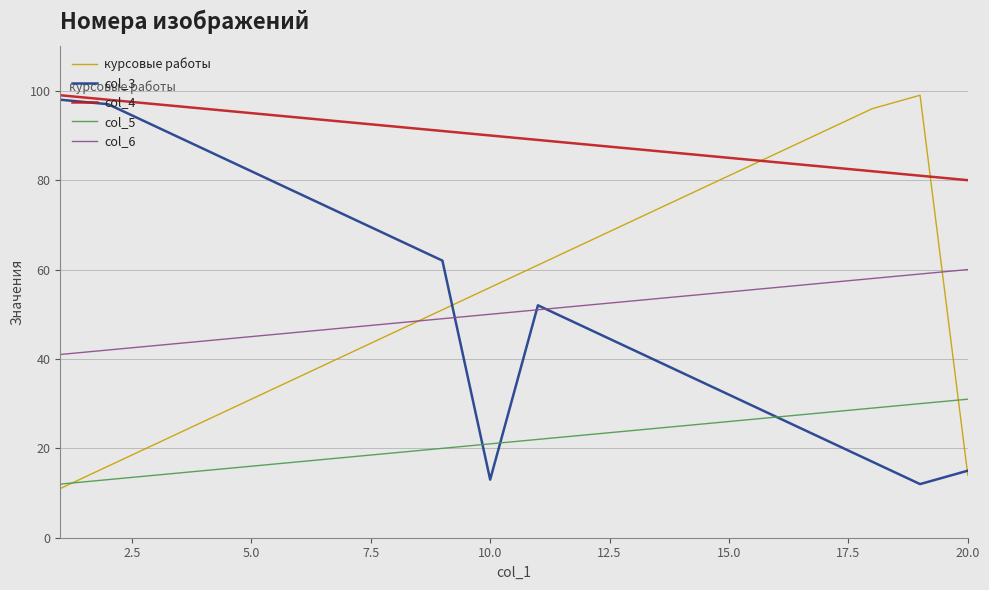

What is the lowest value of the col_5 series?

12